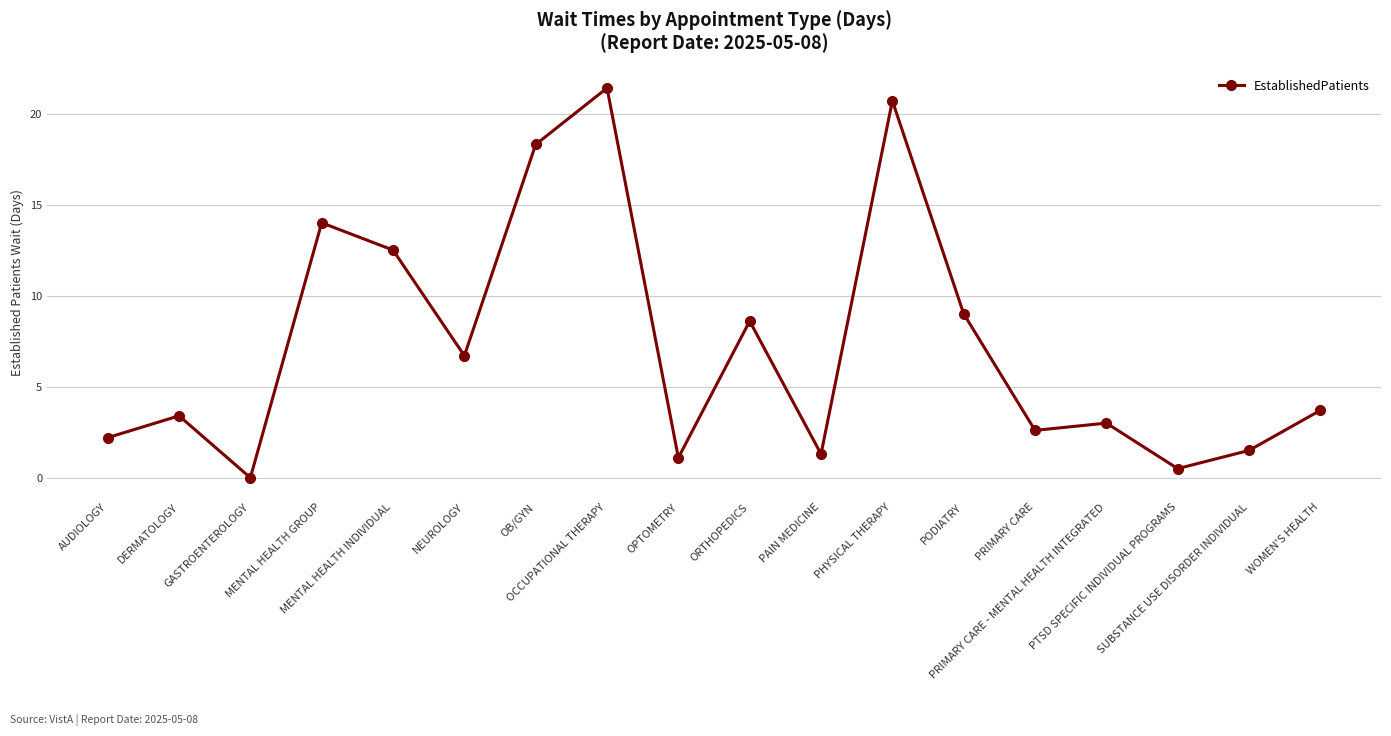

Reading left to right, what are all the values shown in this chart?

2.2	3.4	0.0	14.0	12.5	6.7	18.3	21.4	1.1	8.6	1.3	20.7	9.0	2.6	3.0	0.5	1.5	3.7